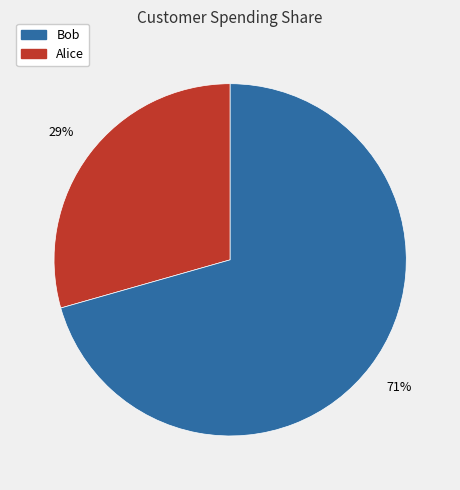

Count the number of slices in the pie.

2